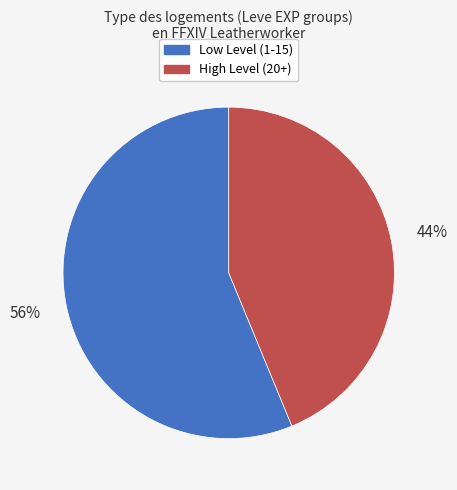

To the nearest percent, what is the average slice percentage?

50%